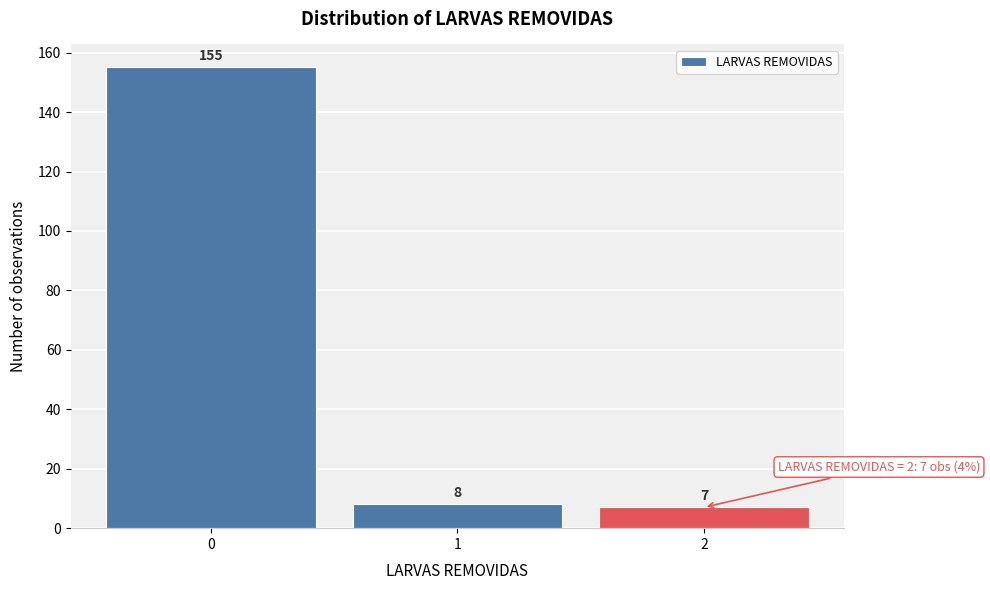

Over which range of the x-axis is the bar tallest?

-0.5 to 0.5